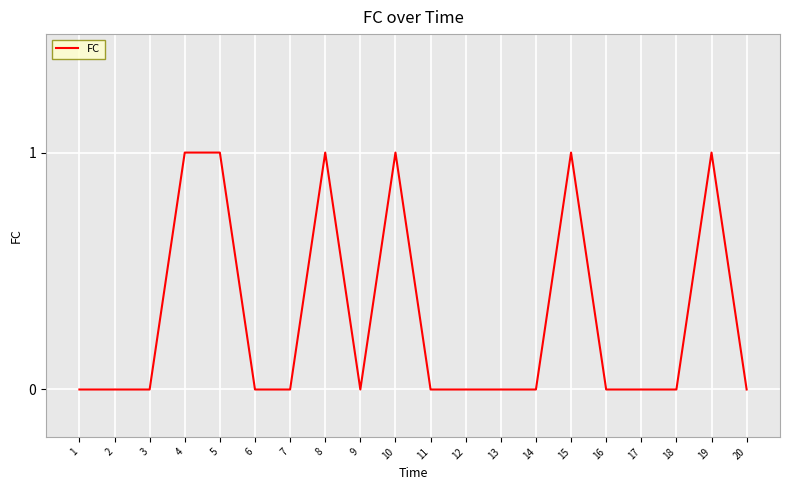

Between 2 and 5, which is larger?

5